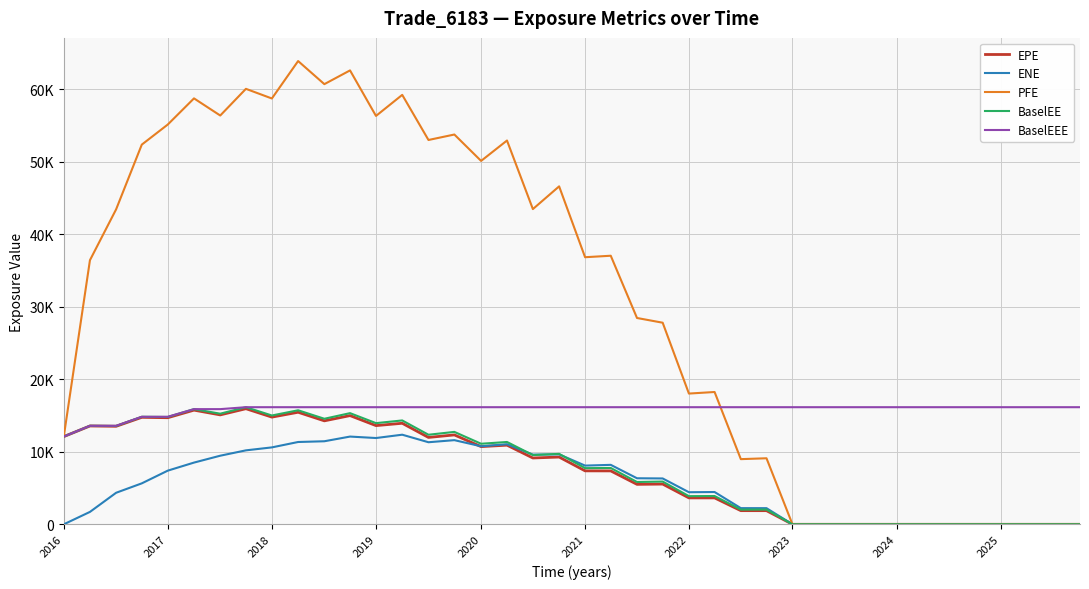

List the series in order of their peak value, lowest first.

ENE, EPE, BaselEE, BaselEEE, PFE